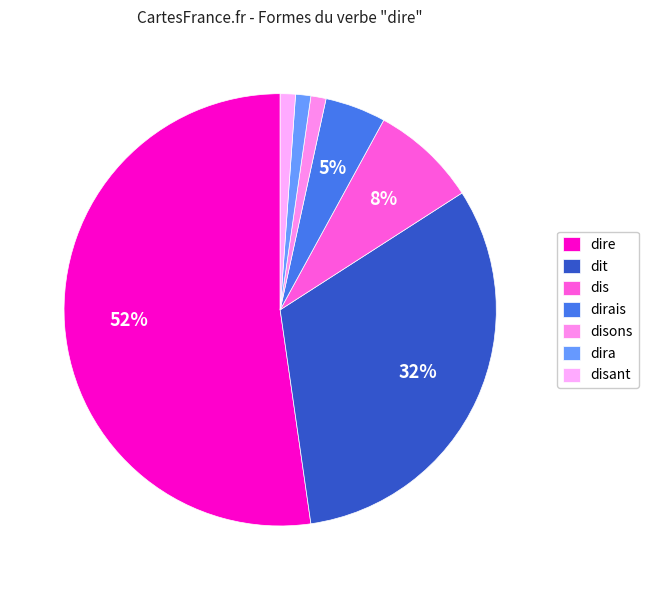

How many slices are in this pie chart?

7